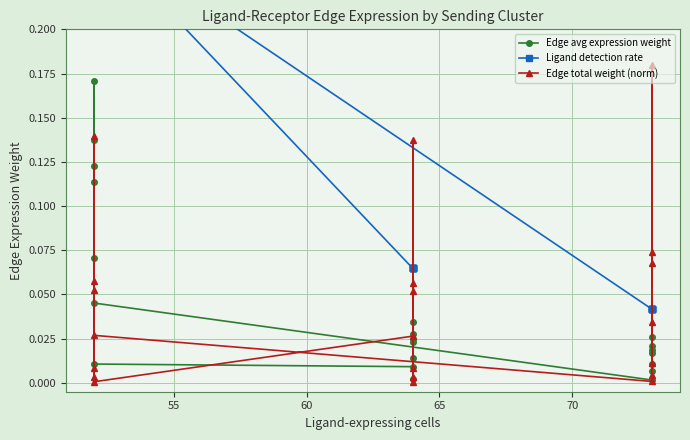

True or false: Edge total weight (norm) has a value of 0.0 at 15.

False